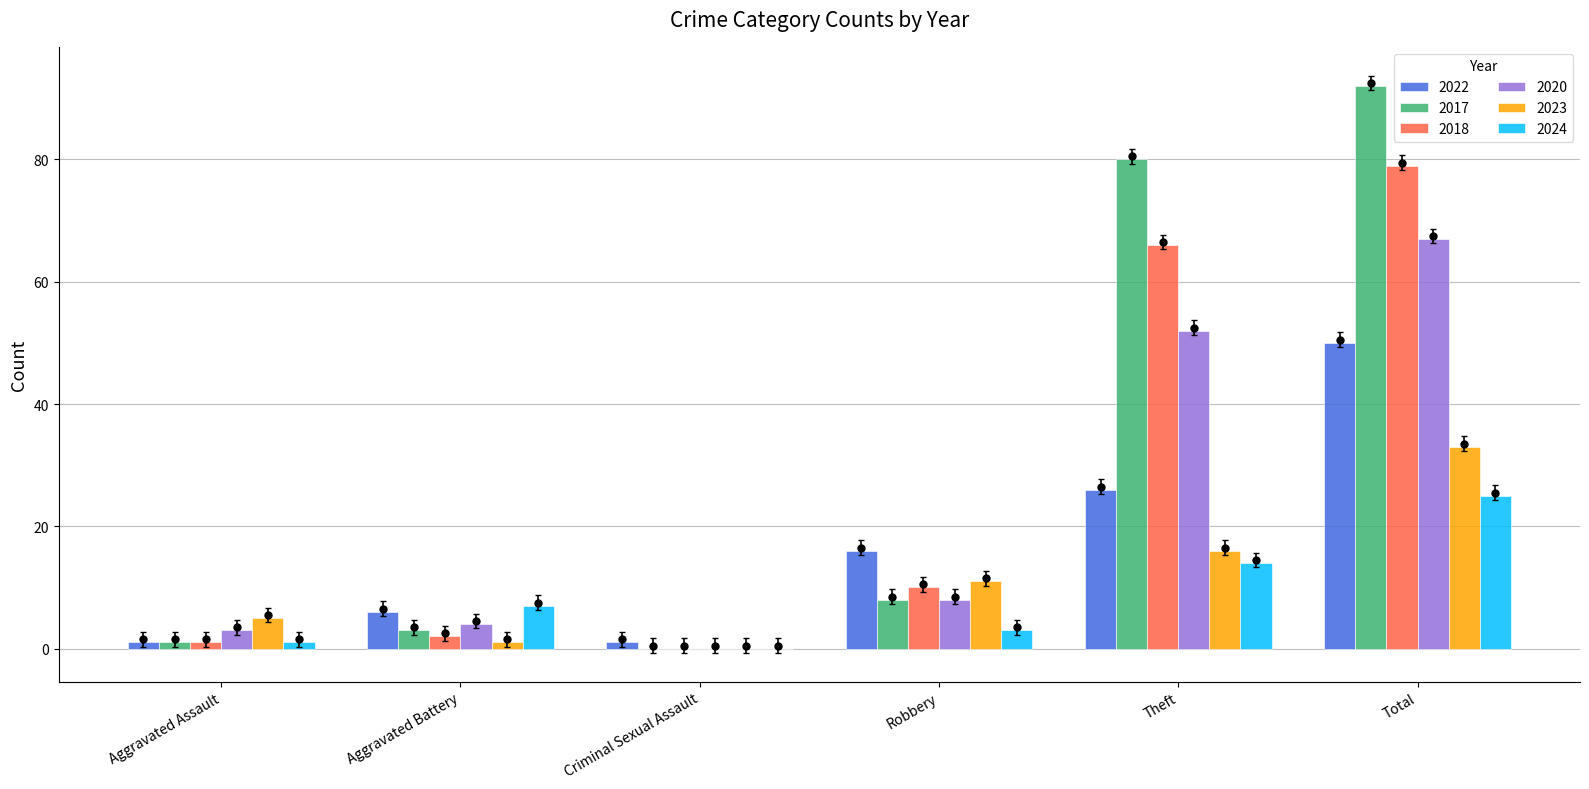

Which series has the largest total across all categories?

2017